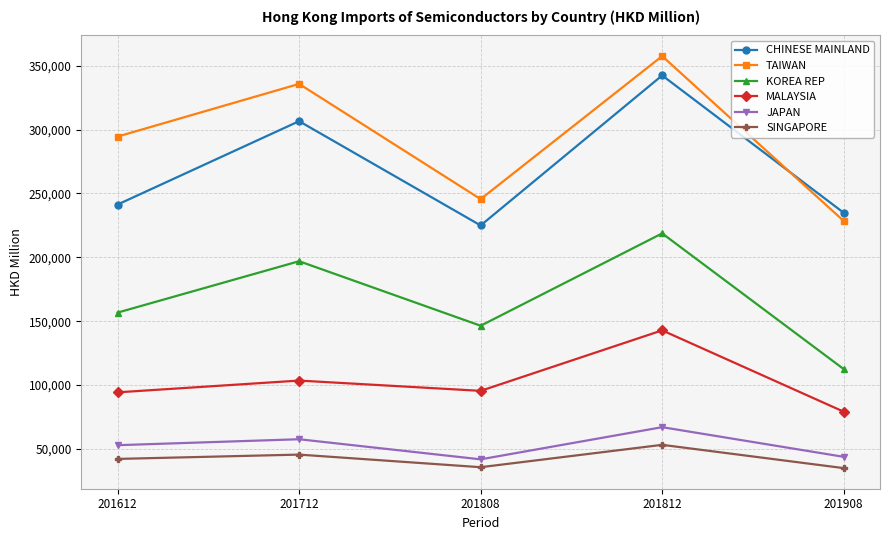

True or false: CHINESE MAINLAND has more than 0 interior local peaks.

True